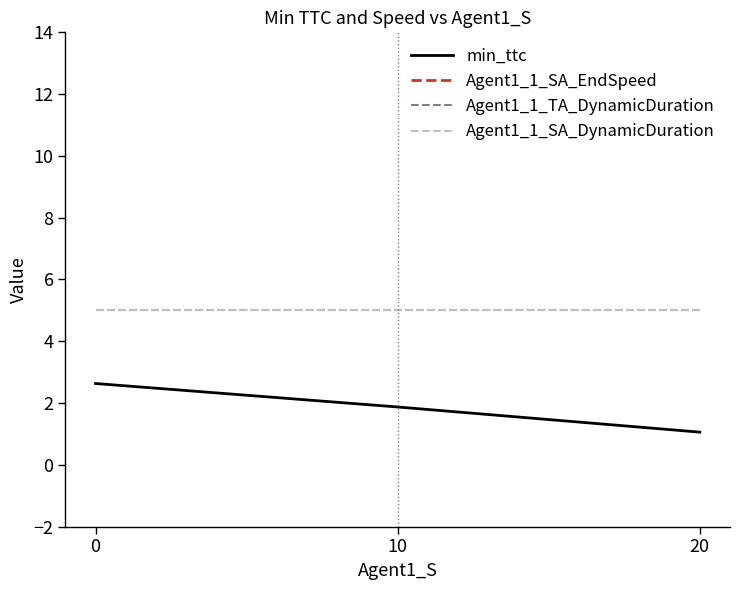

At 0, list the series in order from largest to smallest.

Agent1_1_SA_EndSpeed, Agent1_1_TA_DynamicDuration, Agent1_1_SA_DynamicDuration, min_ttc